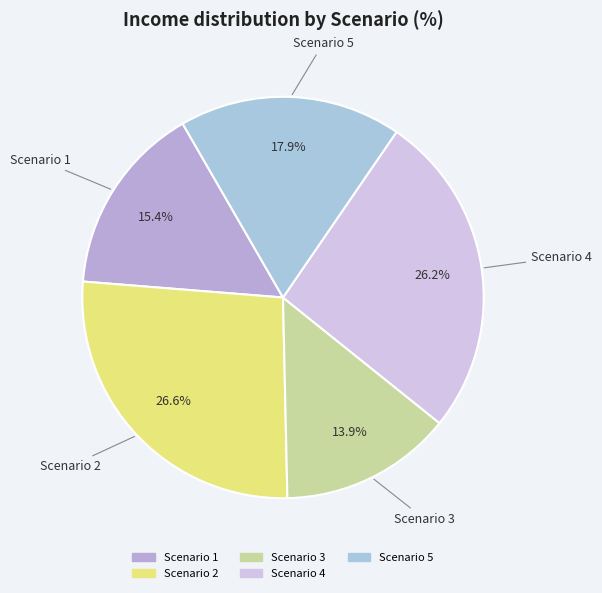

To the nearest percent, what percentage of the pie is Scenario 1?

15%